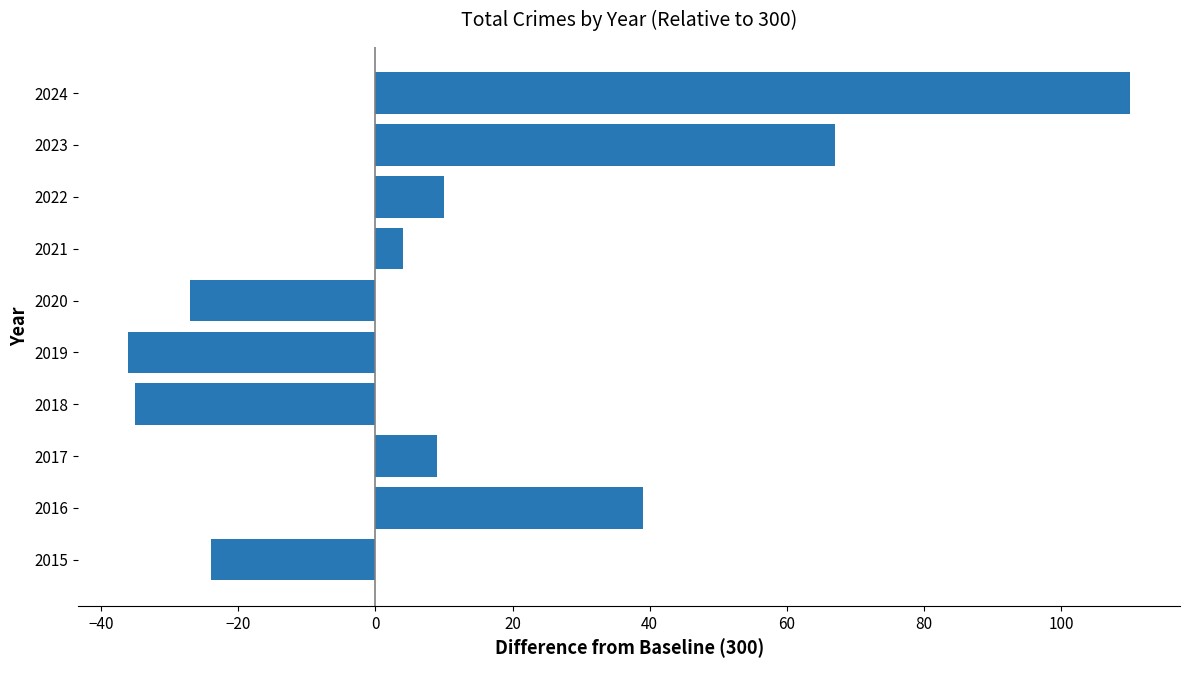

Reading bottom to top, transcribe all the data shown in this chart.

-24	39	9	-35	-36	-27	4	10	67	110